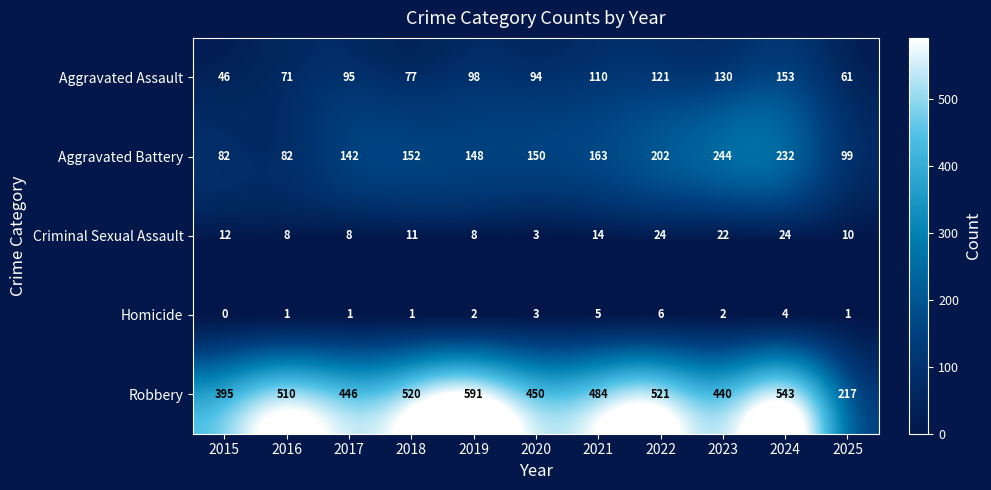

What value does the Criminal Sexual Assault series have at 2017?

8